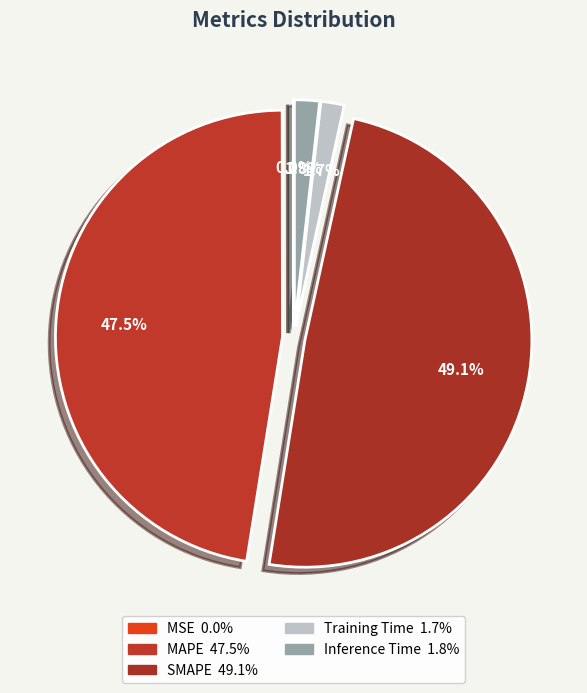

How many slices are in this pie chart?

5